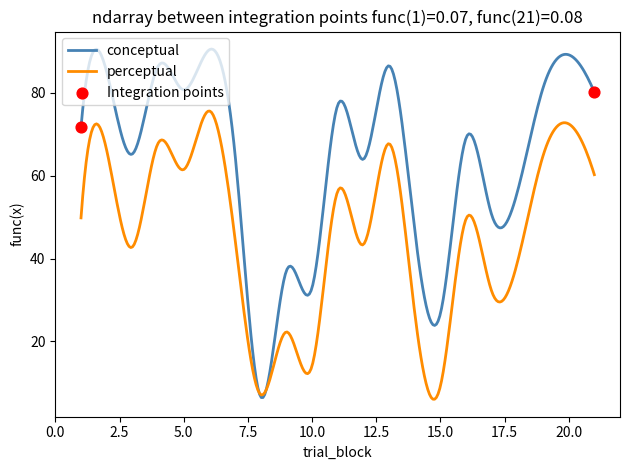

Which series has the largest range (max minus min)?

conceptual